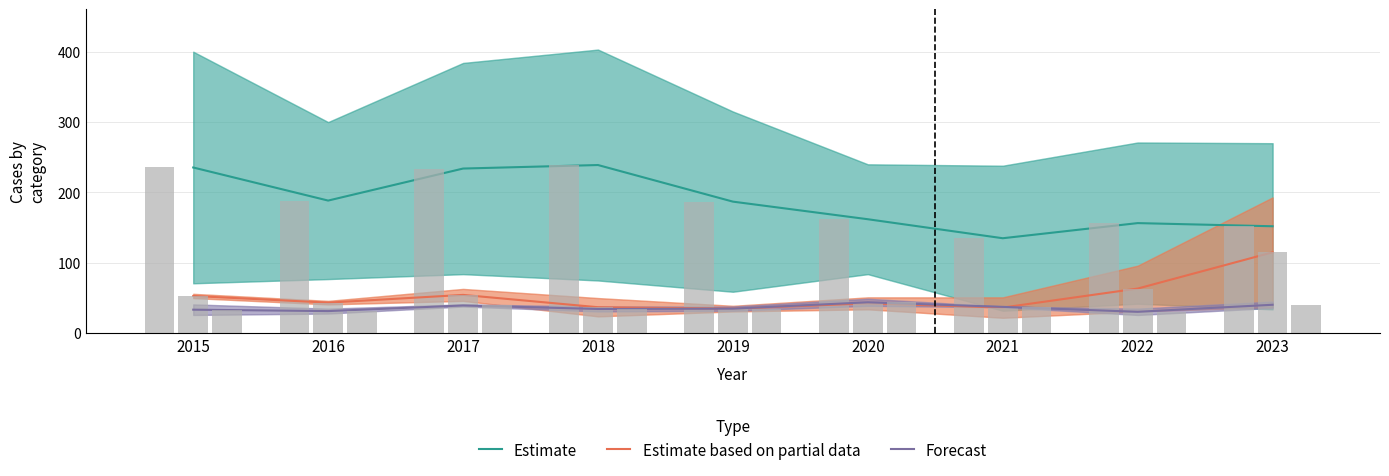

What is the greatest value displayed?

239.0